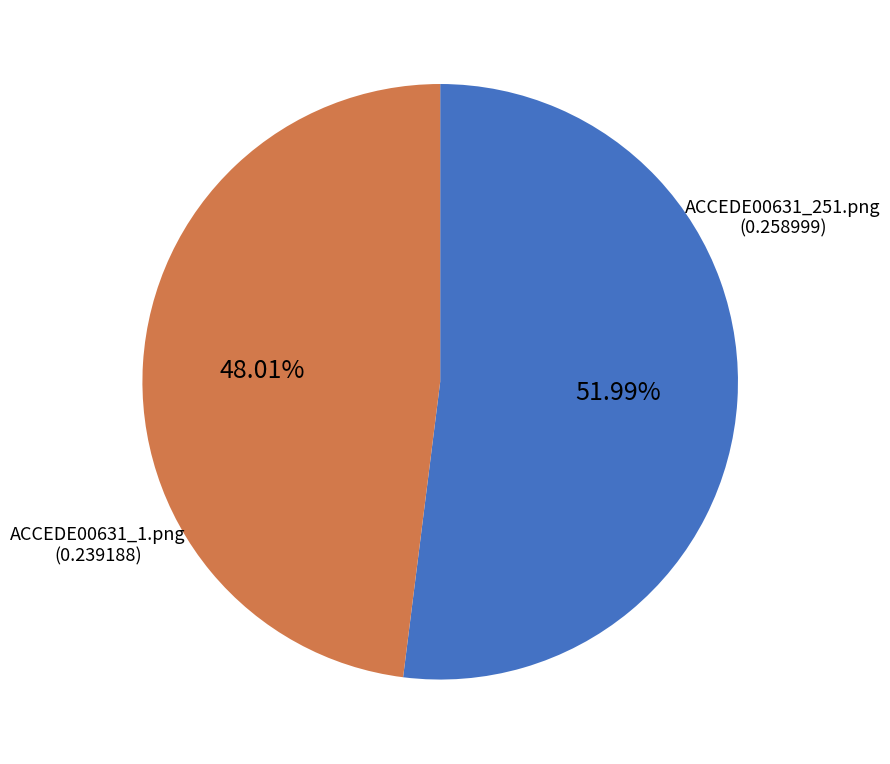

To the nearest percent, what is the average slice percentage?

50%